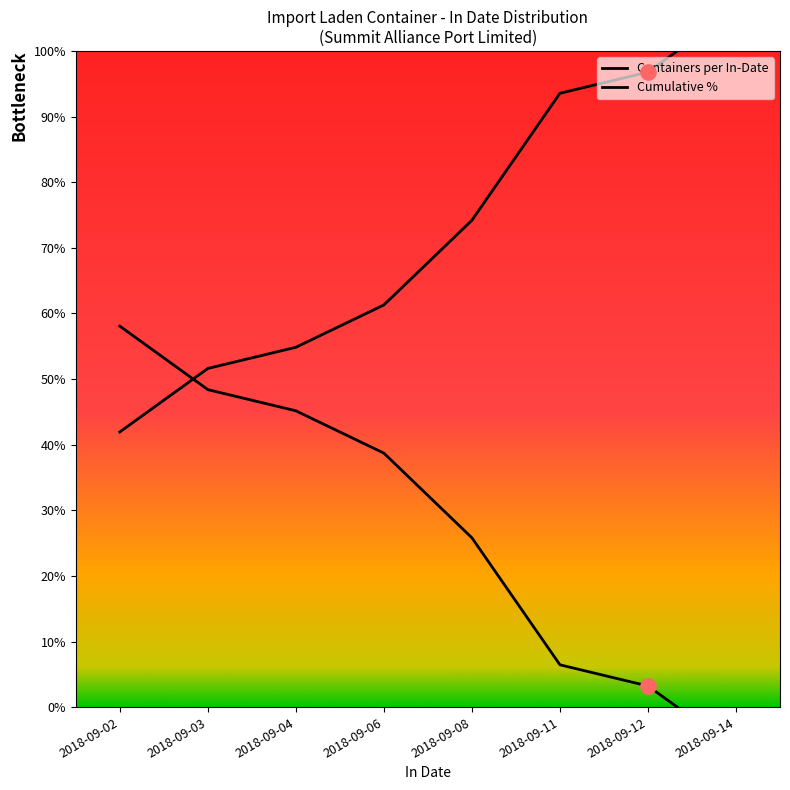

Is the value of Containers per In-Date at 2018-09-14 greater than the value of Cumulative % at 2018-09-02?

No